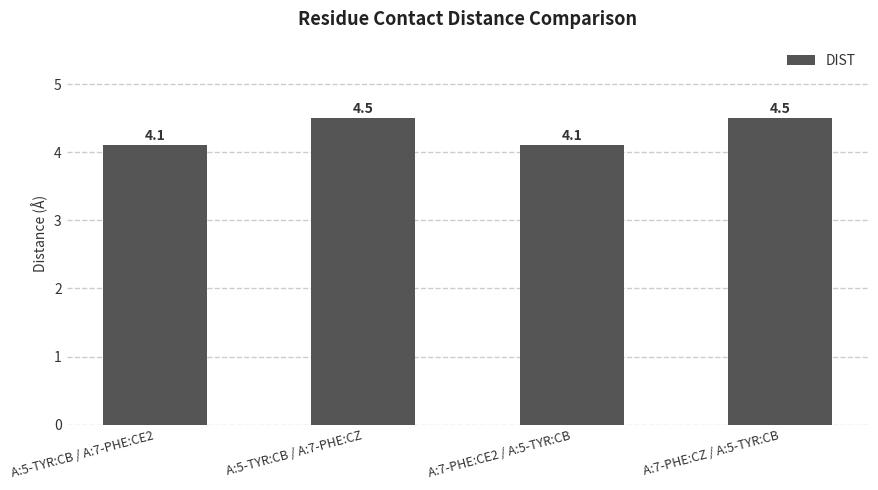

What is the ratio of the value at A:5-TYR:CB / A:7-PHE:CZ to the value at A:7-PHE:CE2 / A:5-TYR:CB?

1.1